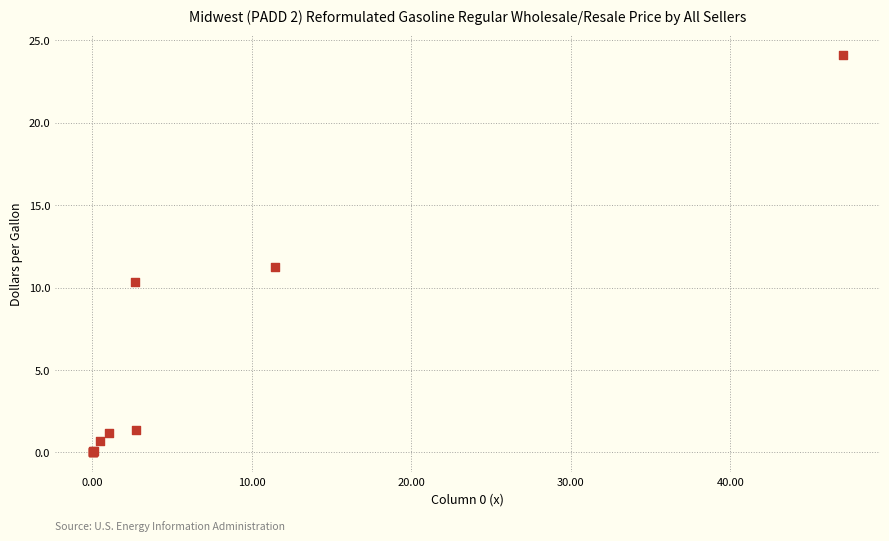

What Y value in the scatter plot is closest to 12?

11.2